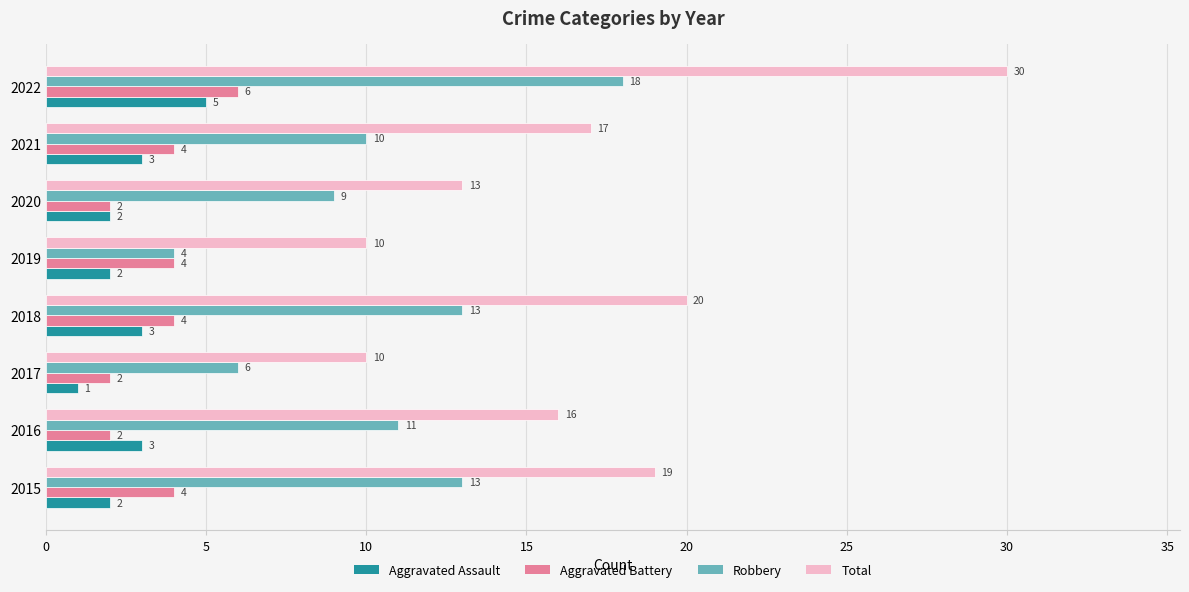

What is the difference between the maximum and minimum values in the Robbery series?

14